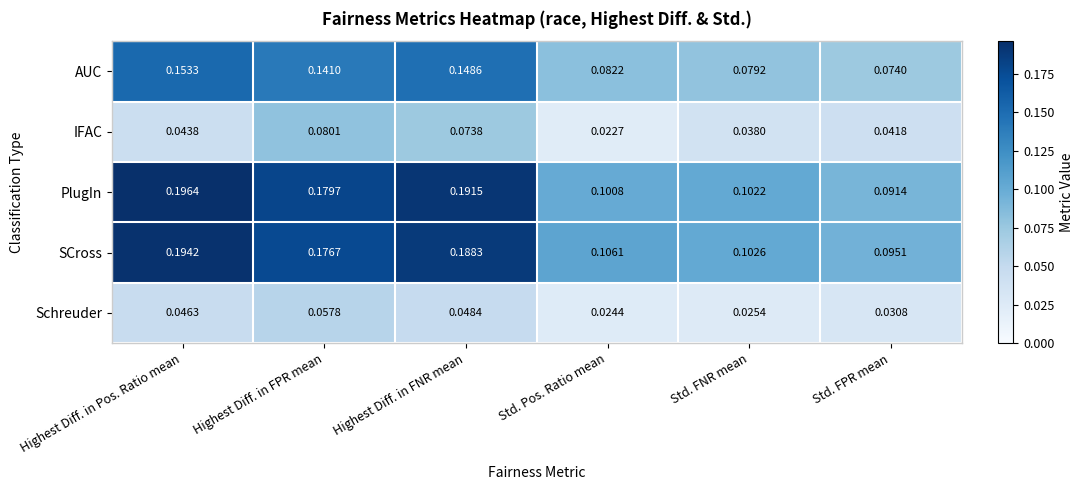

Rank the series at Highest Diff. in FPR mean from lowest to highest value.

Schreuder, IFAC, AUC, SCross, PlugIn